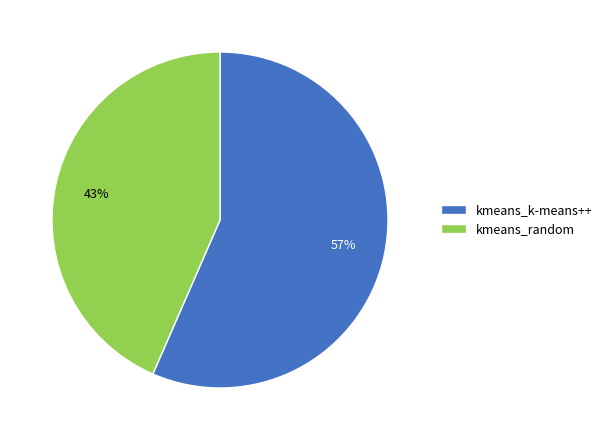

To the nearest percent, what is the average slice percentage?

50%